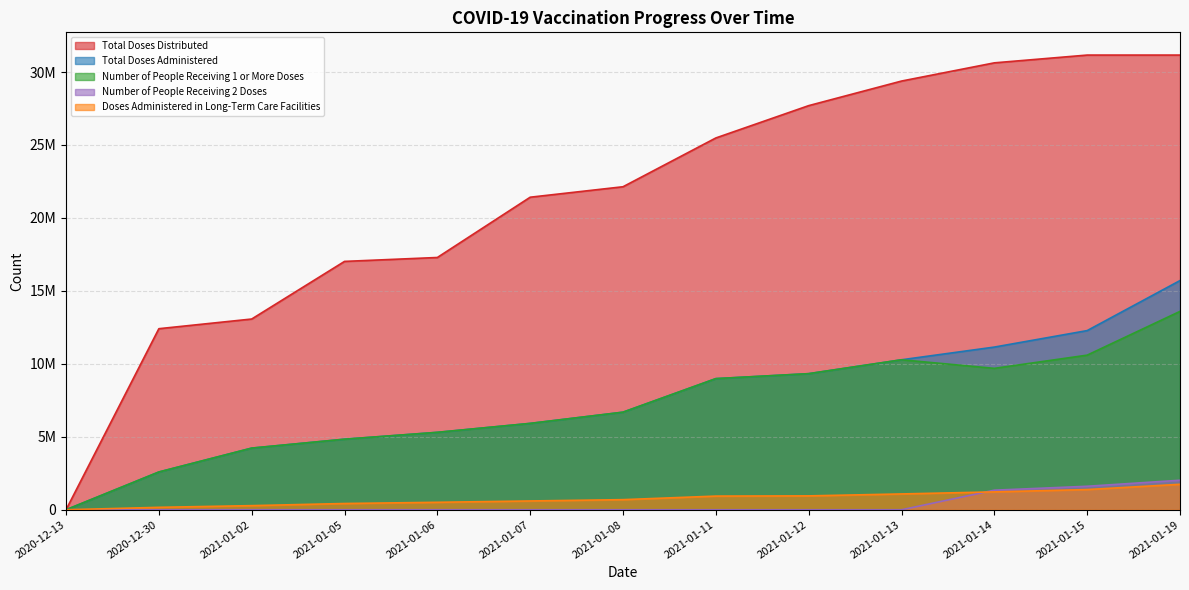

Rank the categories by Doses Administered in Long-Term Care Facilities value from lowest to highest.

2020-12-13, 2020-12-30, 2021-01-02, 2021-01-05, 2021-01-06, 2021-01-07, 2021-01-08, 2021-01-11, 2021-01-12, 2021-01-13, 2021-01-14, 2021-01-15, 2021-01-19